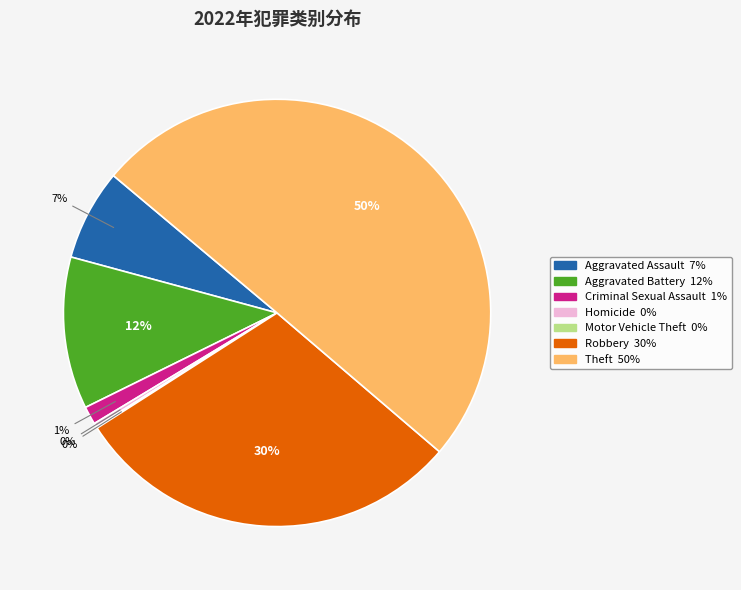

Which has a higher value, Aggravated Assault or Homicide?

Aggravated Assault